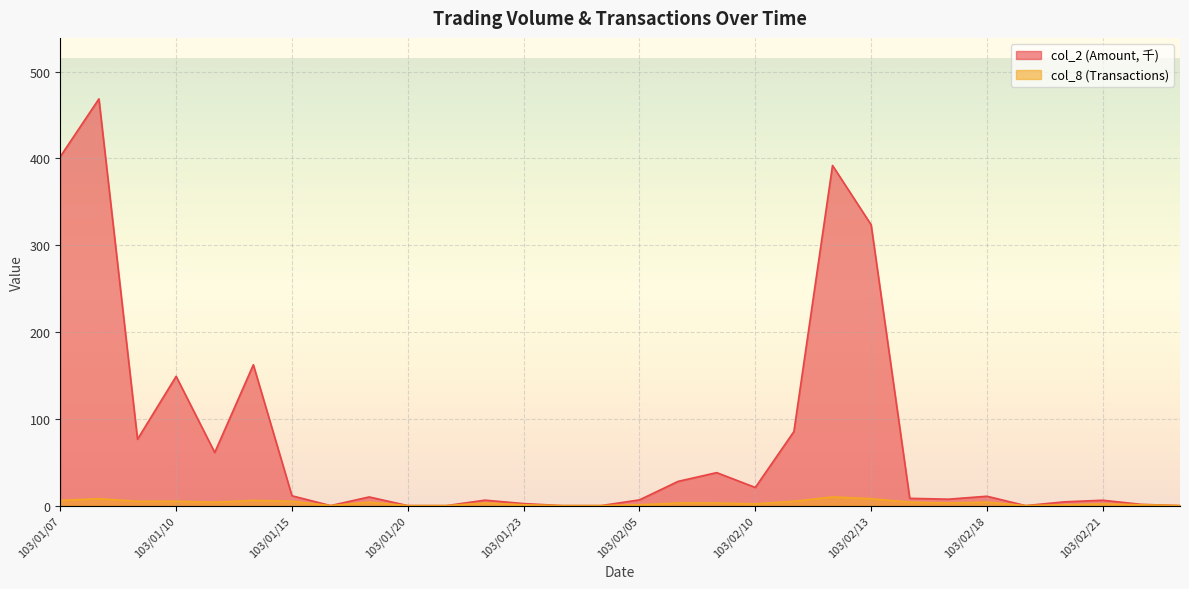

True or false: col_2 and col_8 cross at least once.

False